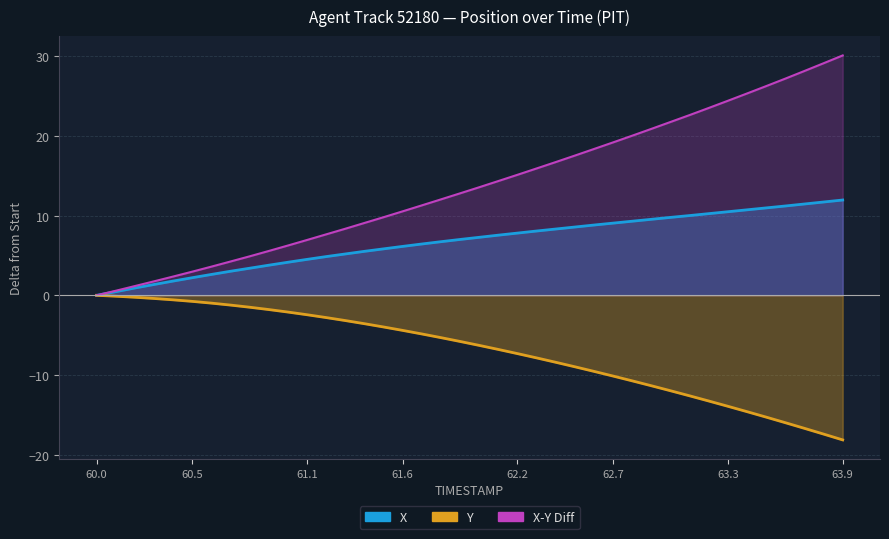

What is the maximum value shown in the chart?

30.1